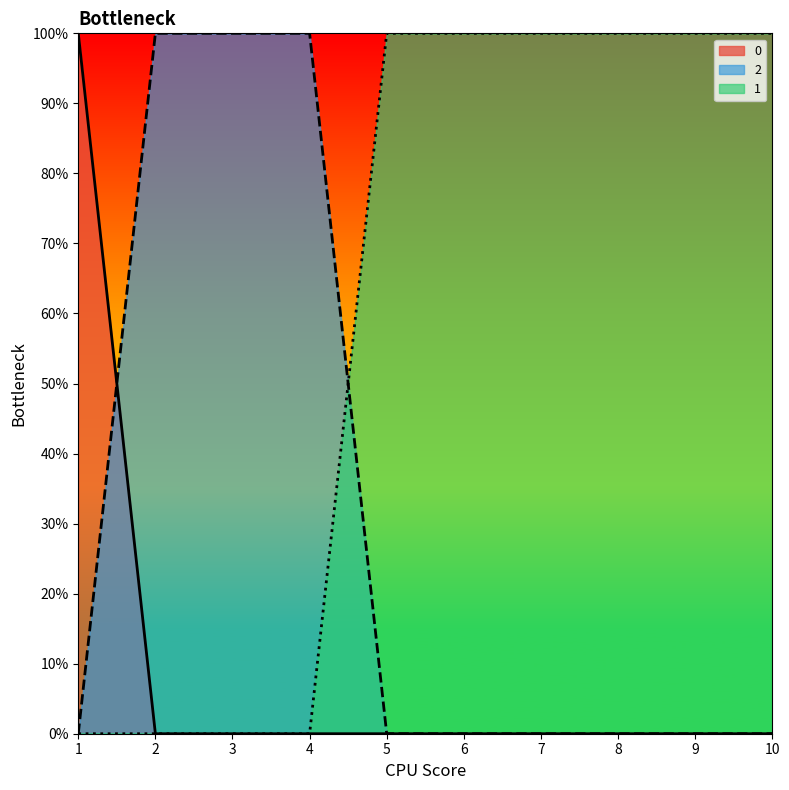

True or false: 0 and 1 cross at least once.

False